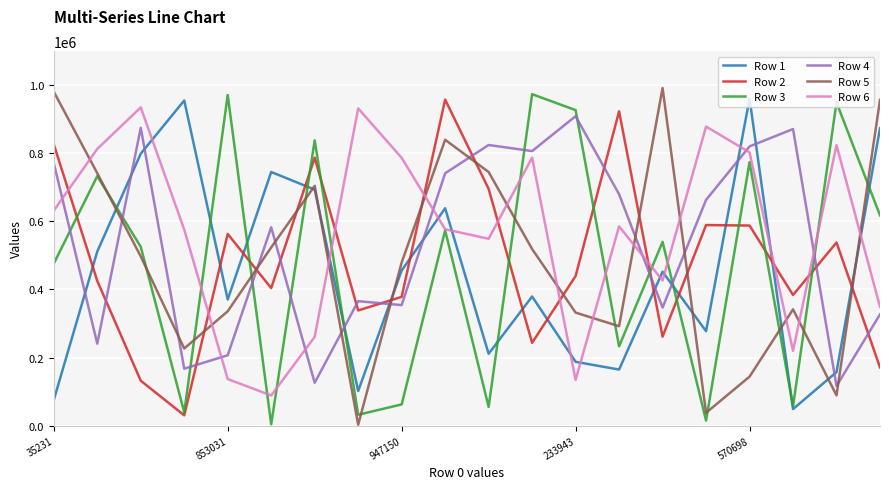

What is the greatest value displayed?

991296